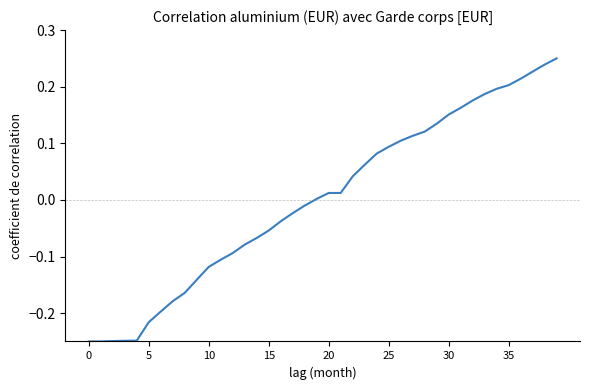

What is the difference between the maximum and minimum values?

0.5